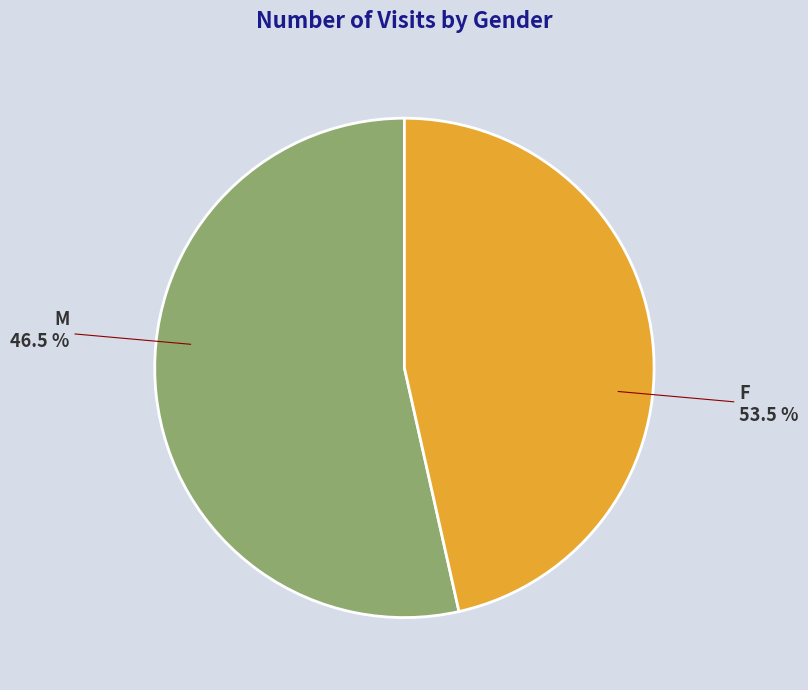

To the nearest percent, what is the combined percentage of F and M?

100%